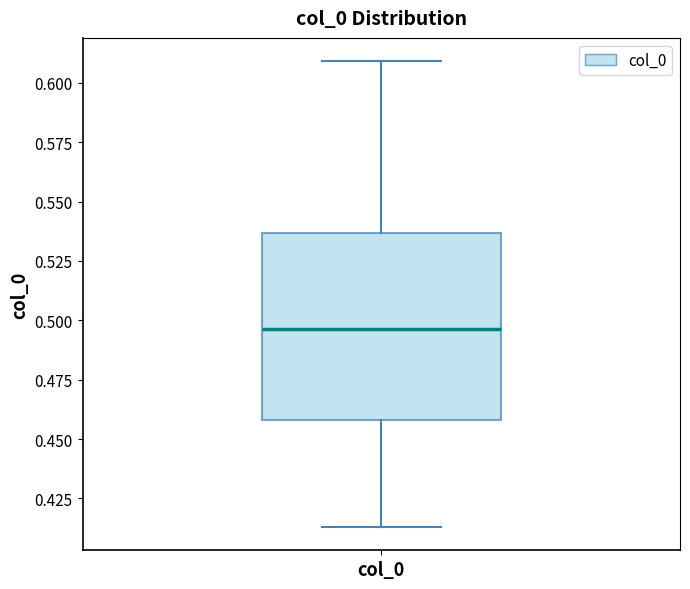

Transcribe this box plot: give where the median line is, the range the box spans, and where the two whiskers end, as read against the y-axis. The values are not printed on the chart, so give them approximately, as read against the axis.

median 0.495, box 0.460 to 0.535, whiskers 0.415 to 0.610